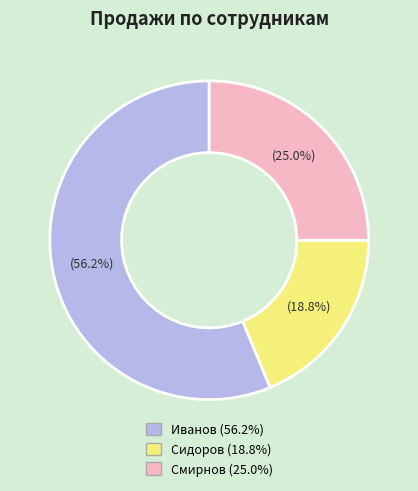

How many segments does this pie chart have?

3